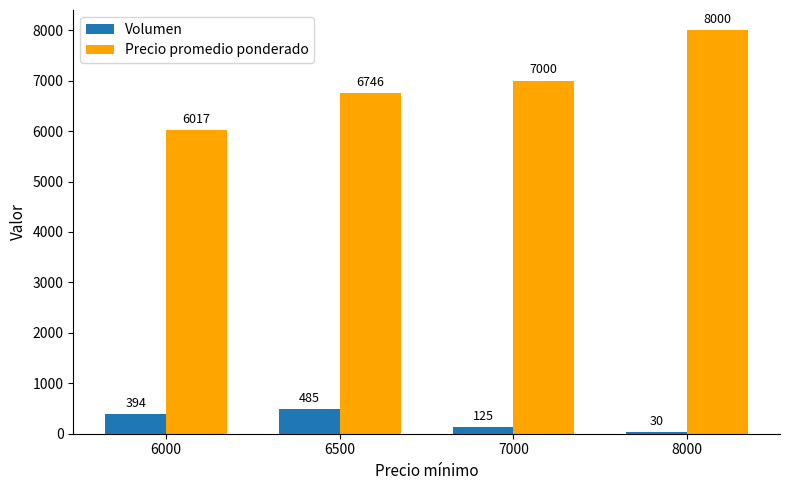

At how many categories does at least one series exceed 189?

4